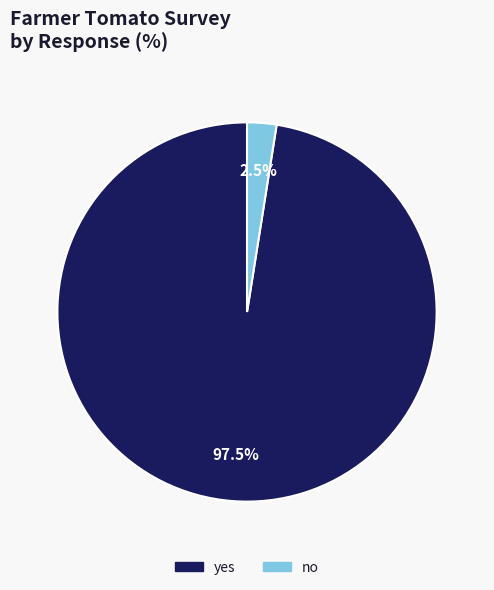

Is no the majority of the pie?

No